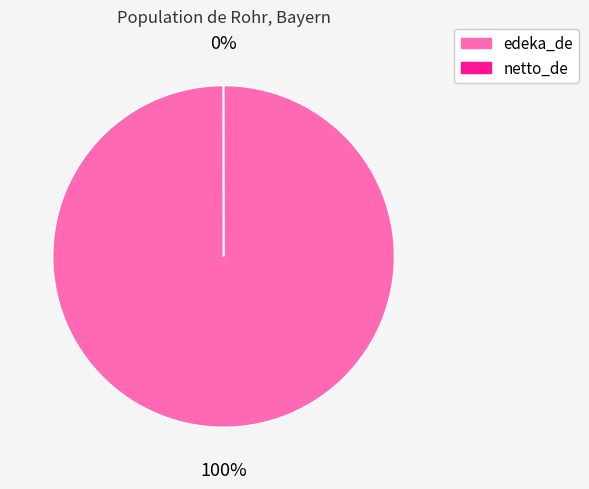

To the nearest percent, what is the difference between the largest and smallest slice percentages?

100%